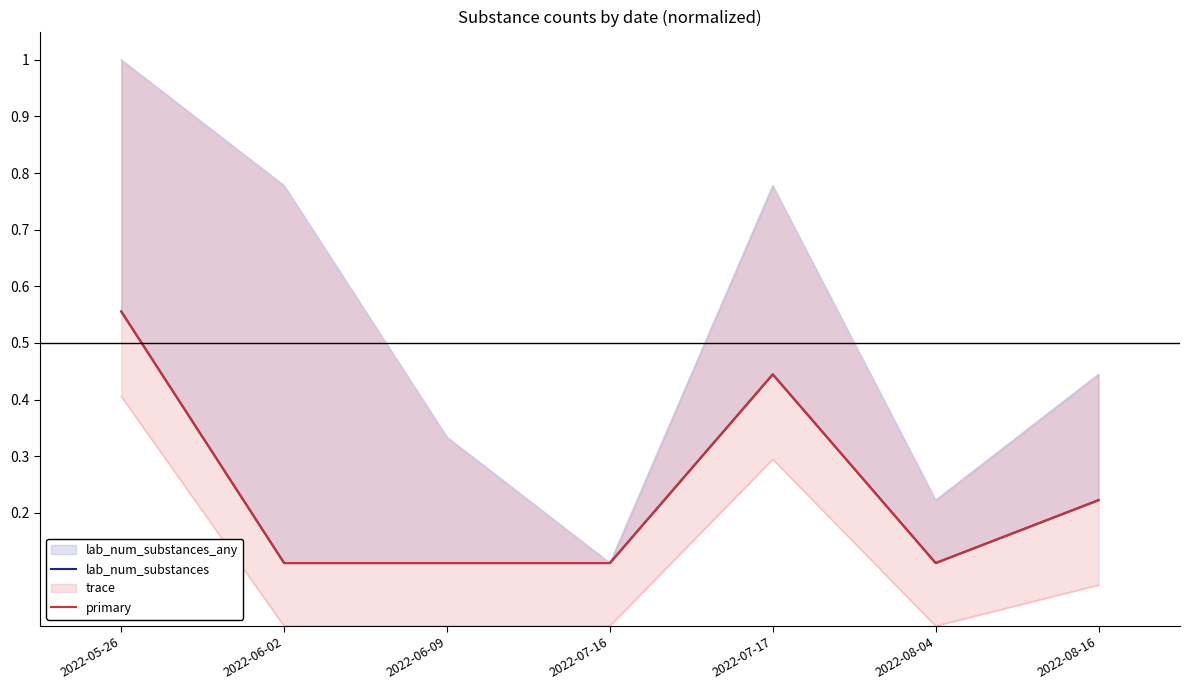

What is the approximate value of primary at 2022-08-04?

0.1